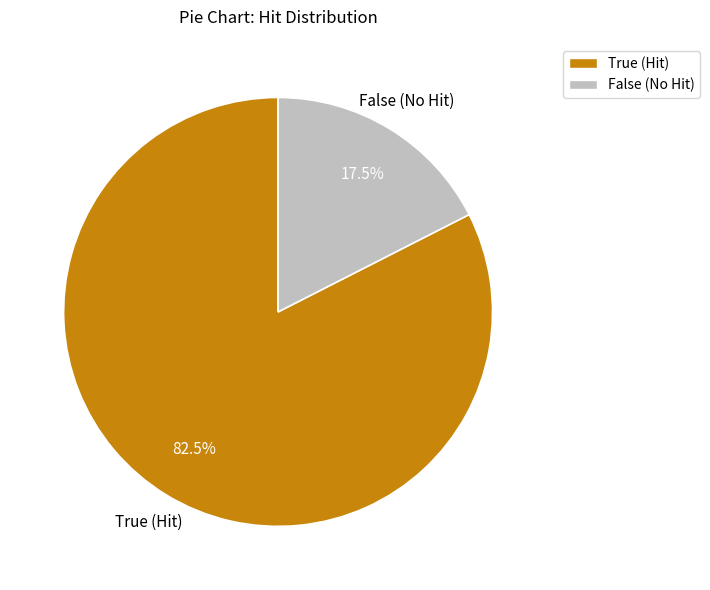

To the nearest percent, what is the average slice percentage?

50%